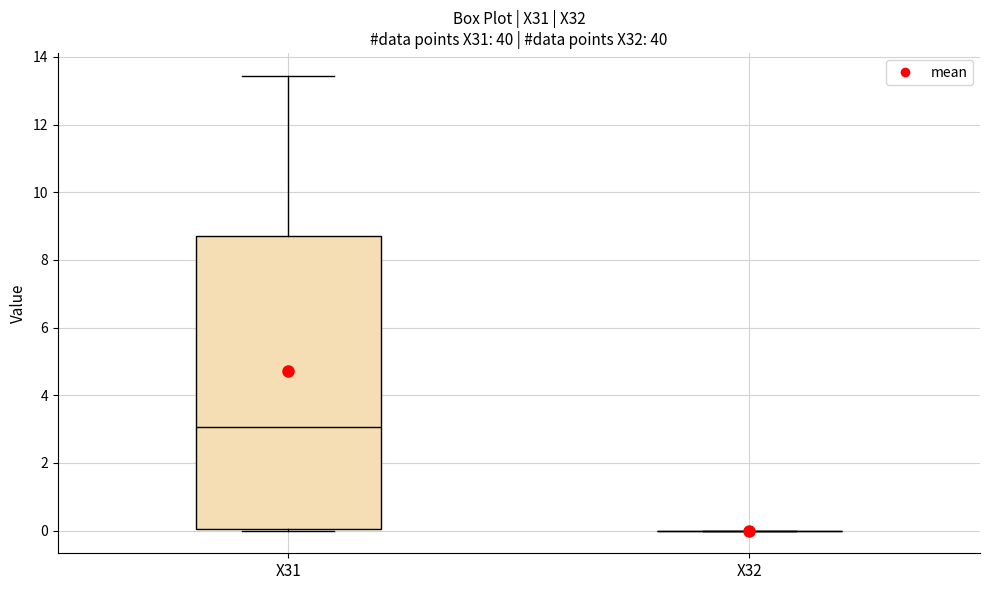

Reading left to right, read every box against the y-axis: the position of its median line, the range the box covers, and the ends of its whiskers. The values are not printed on the chart, so give them approximately, as read against the axis.

X31: median 3.0, box 0.0 to 8.8, whiskers 0.0 (just below the box's lower edge) to 13.4
X32: box collapsed to a line at 0.0, whiskers 0.0 to 0.0